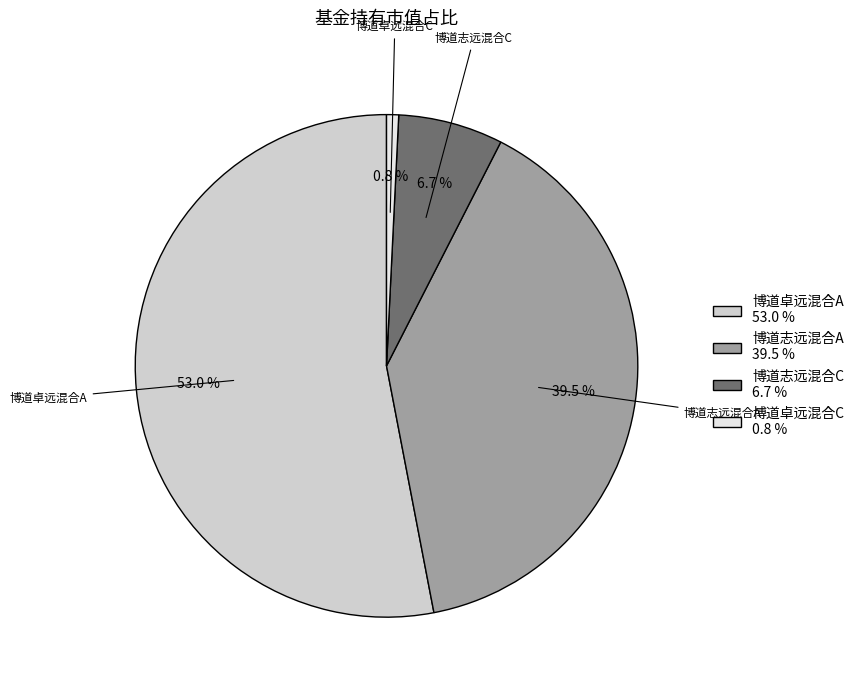

Count the number of slices in the pie.

4